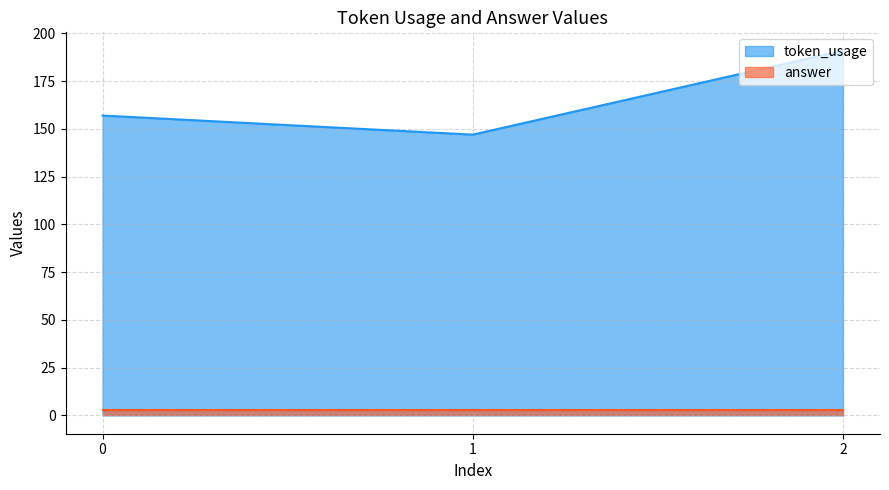

What is the difference between the values at 1 and 0?

10